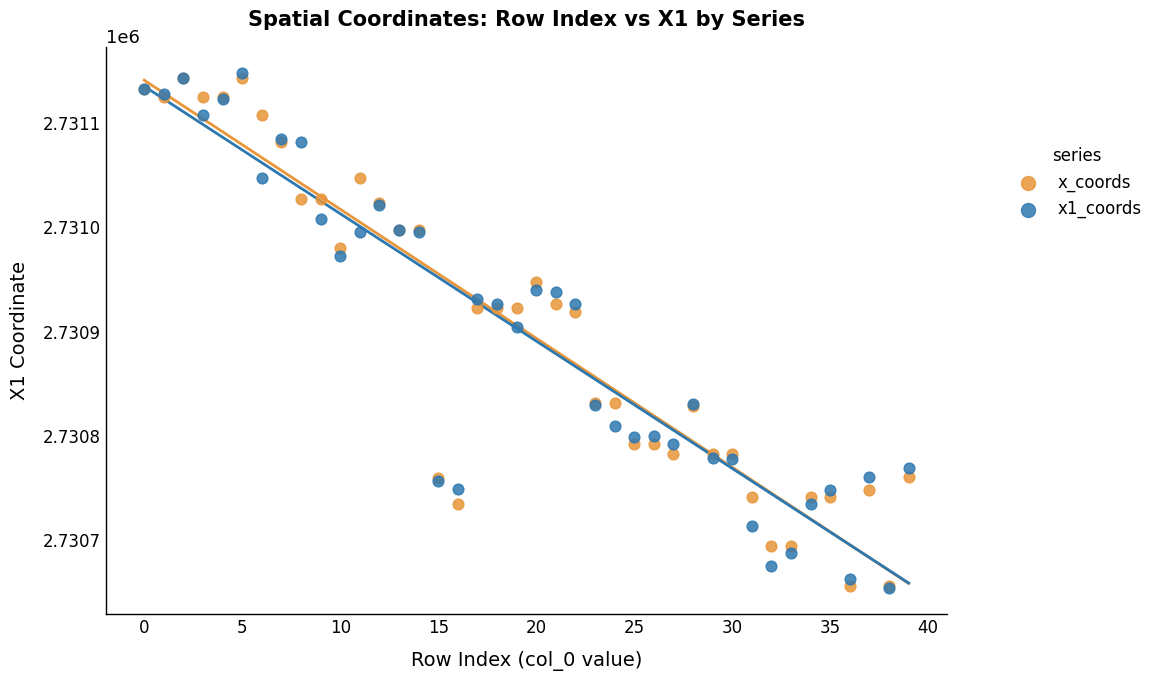

What are all the series names shown in the legend?

x_coords, x1_coords